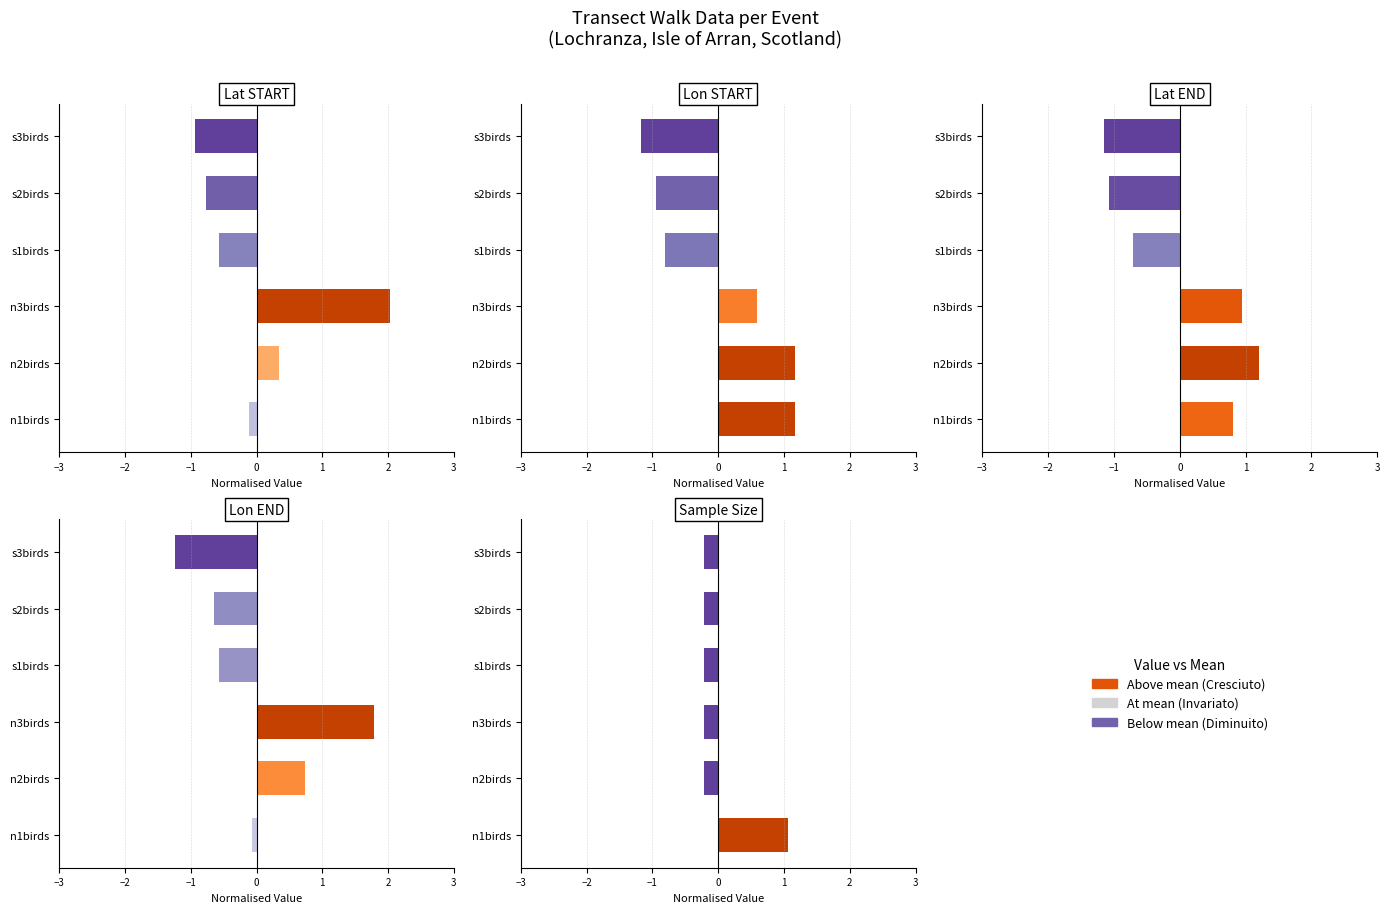

Reading right to left, what are all the values shown in this chart?

Lat START: -0.9	-0.8	-0.6	2.0	0.3	-0.1
Lon START: -1.2	-0.9	-0.8	0.6	1.2	1.2
Lat END: -1.2	-1.1	-0.7	0.9	1.2	0.8
Lon END: -1.2	-0.6	-0.6	1.8	0.7	-0.1
Sample Size: -0.2	-0.2	-0.2	-0.2	-0.2	1.1